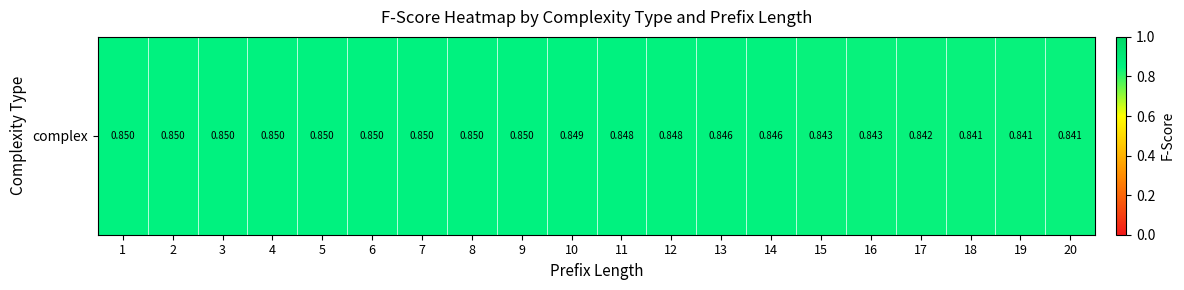

List the labels in order of value, smallest first.

20, 18, 19, 17, 15, 16, 13, 14, 12, 11, 10, 1, 2, 3, 4, 5, 6, 7, 8, 9